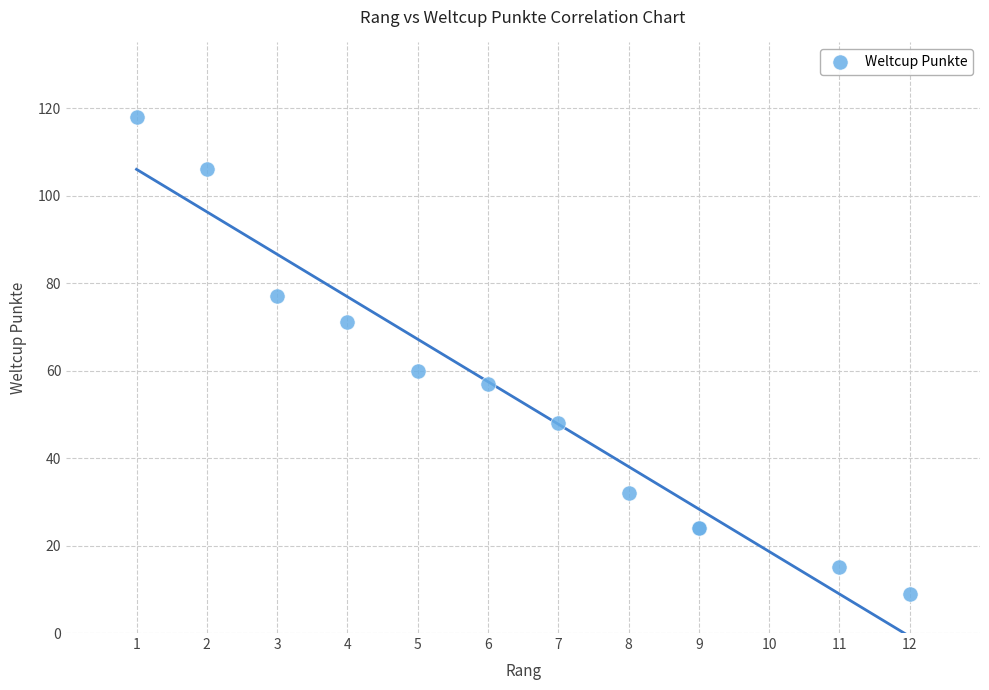

What Y value in the scatter plot is closest to 63?

60